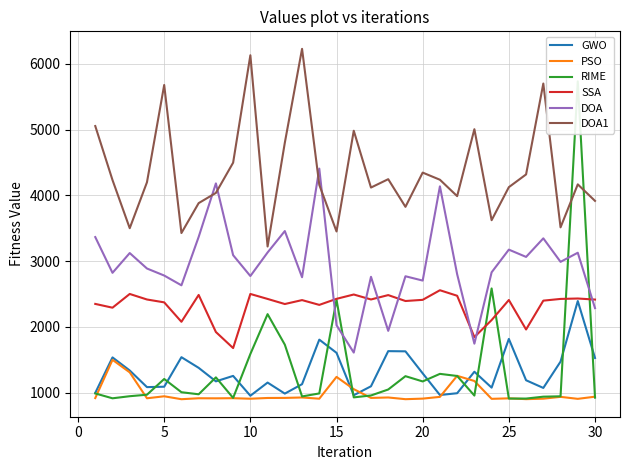

In RIME, how many points are lower than both neighbors (excluding endpoints)?

8